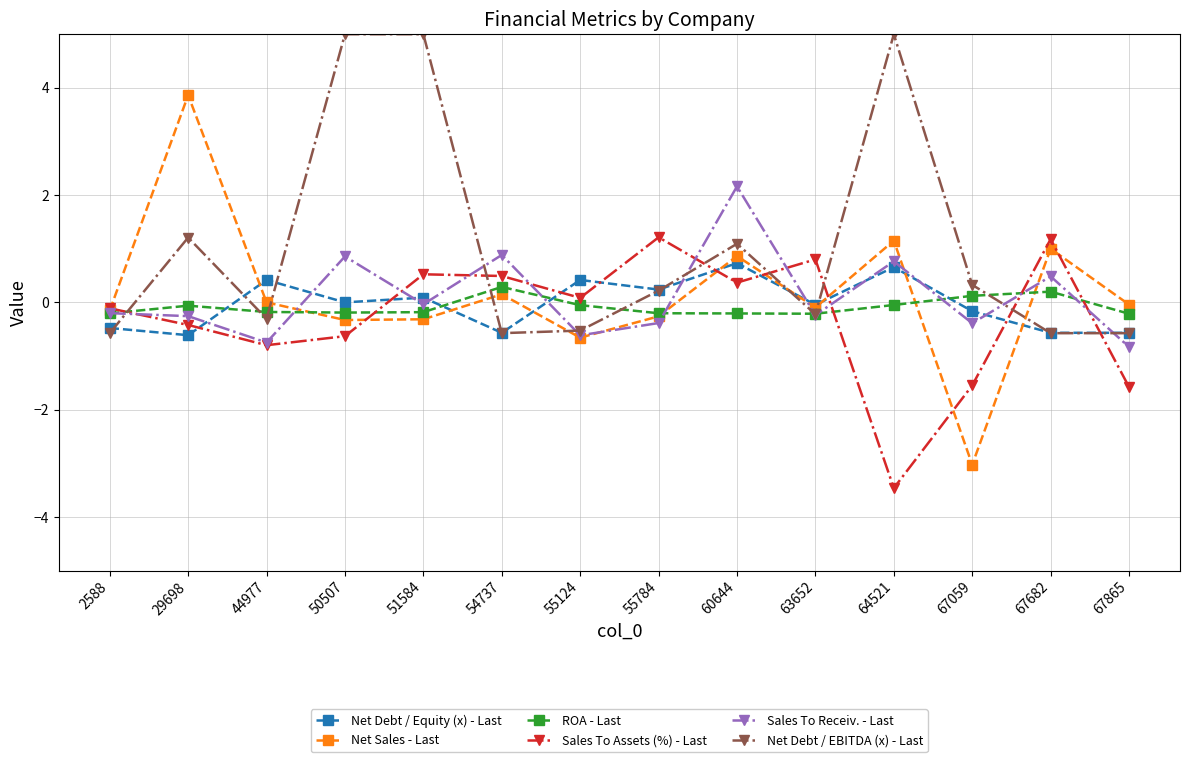

The ROA - Last series shows -0.0 at 64521. True or false?

True